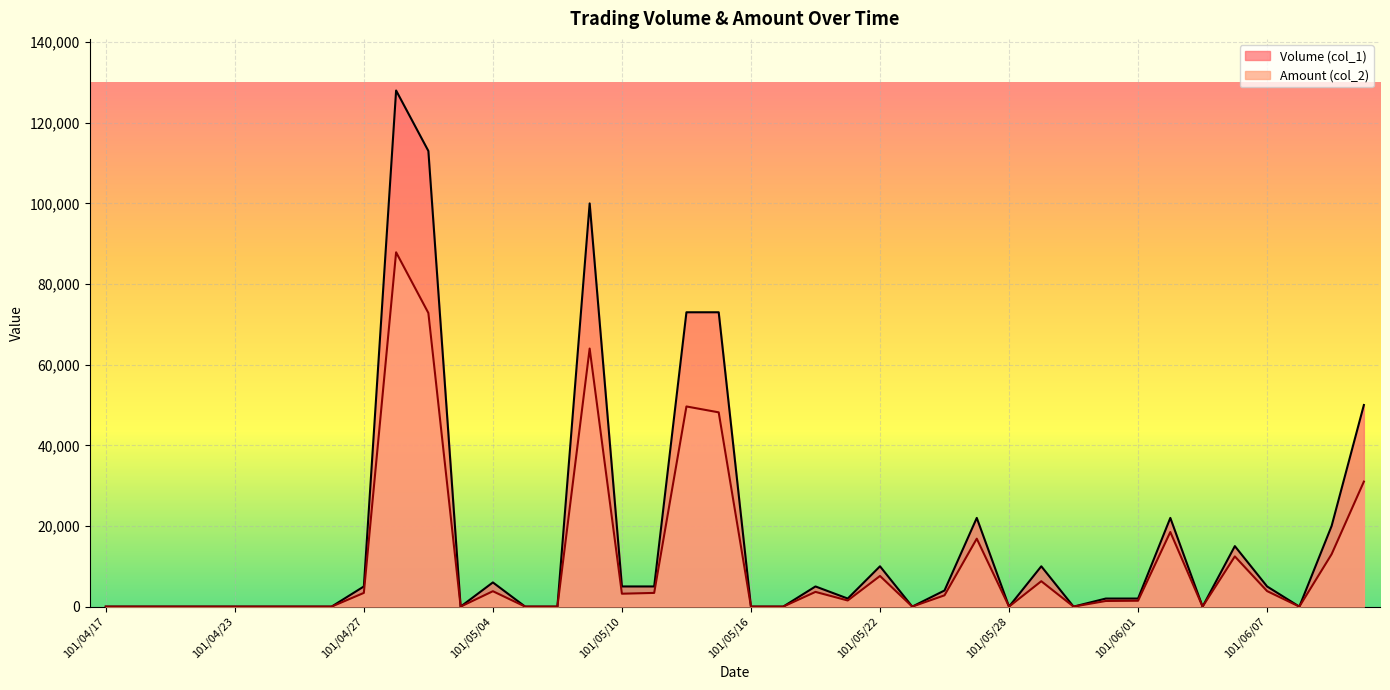

Is it true that Amount (col_2) equals 10517 at 101/05/29?

False